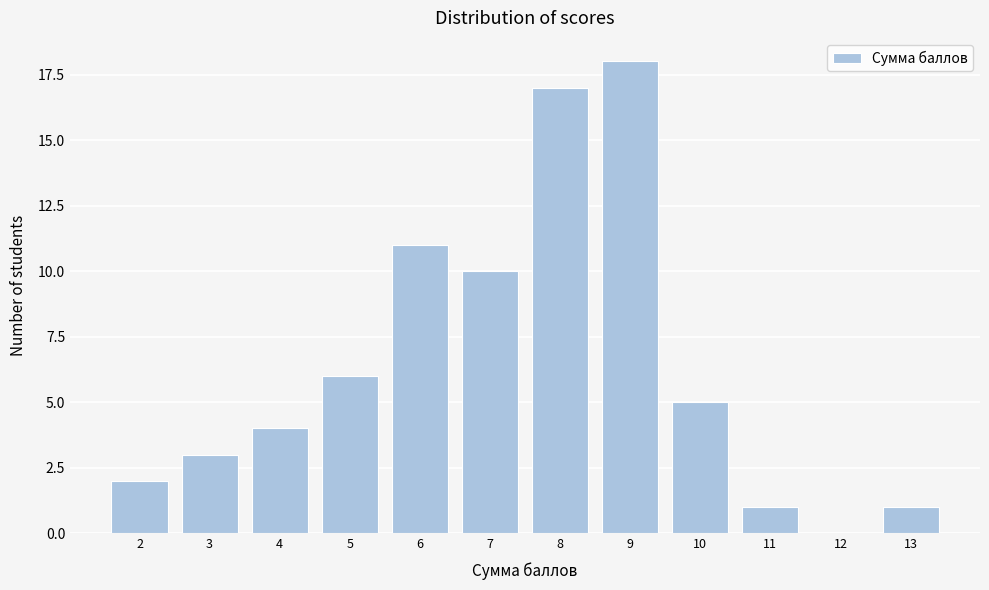

Reading right to left, what are all the values shown in this chart?

13=1	12=0	11=1	10=5	9=18	8=17	7=10	6=11	5=6	4=4	3=3	2=2